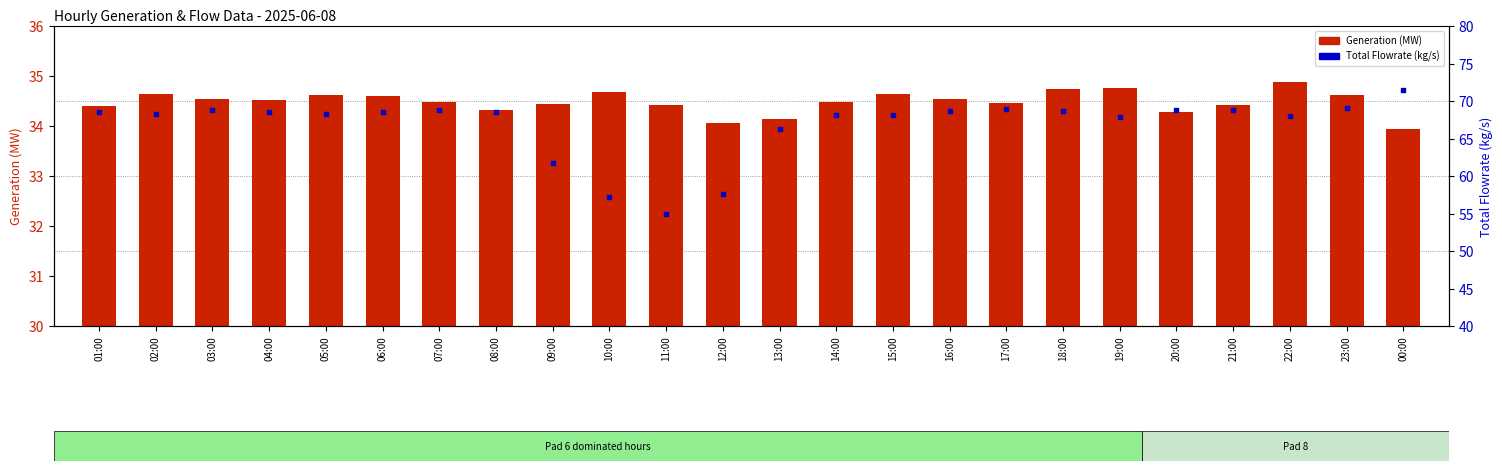

At which category is the sum across all series the highest?

00:00